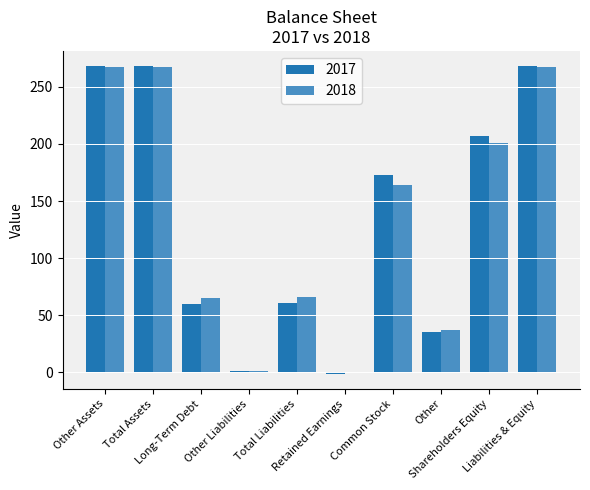

What are all the series names shown in the legend?

2017, 2018